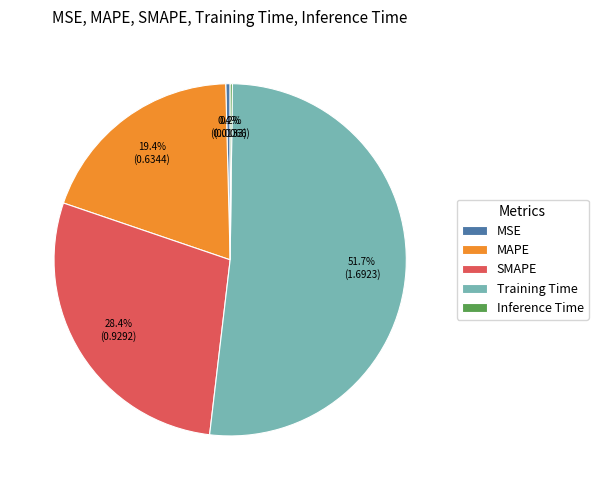

Do MSE and Training Time together represent more than half of the pie?

Yes